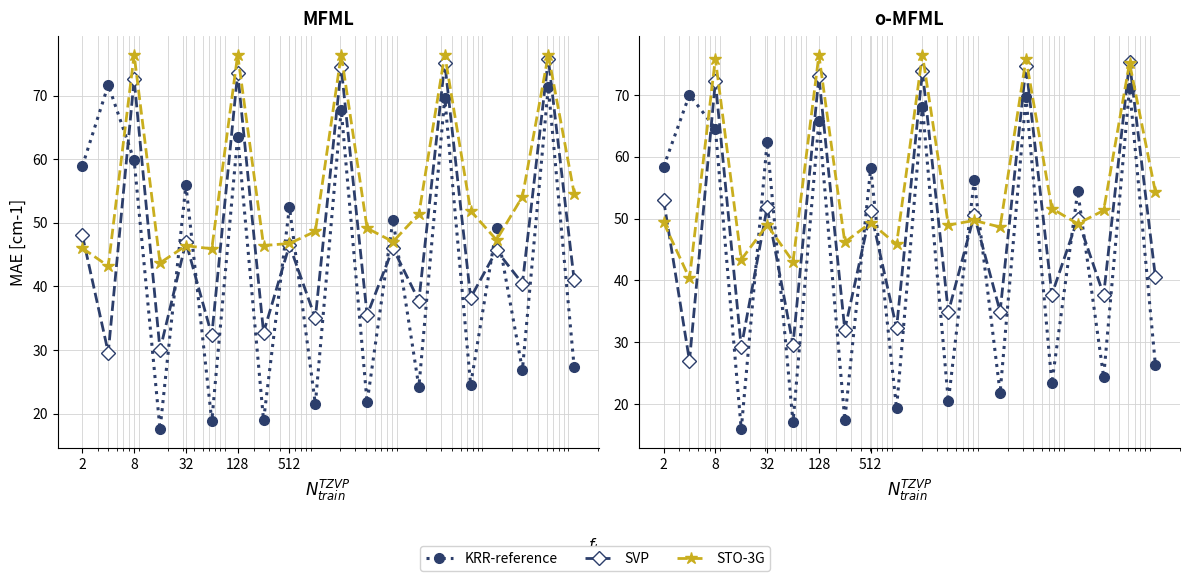

What is the difference between the maximum and minimum values in the KRR-reference series?

55.2